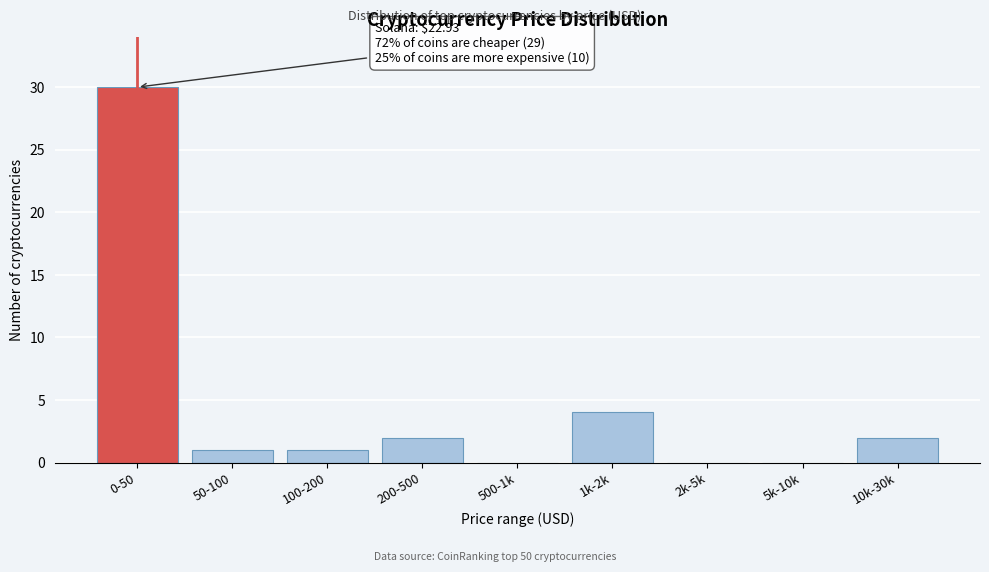

Reading left to right, extract all data points from this chart.

0-50=30	50-100=1	100-200=1	200-500=2	500-1k=0	1k-2k=4	2k-5k=0	5k-10k=0	10k-30k=2